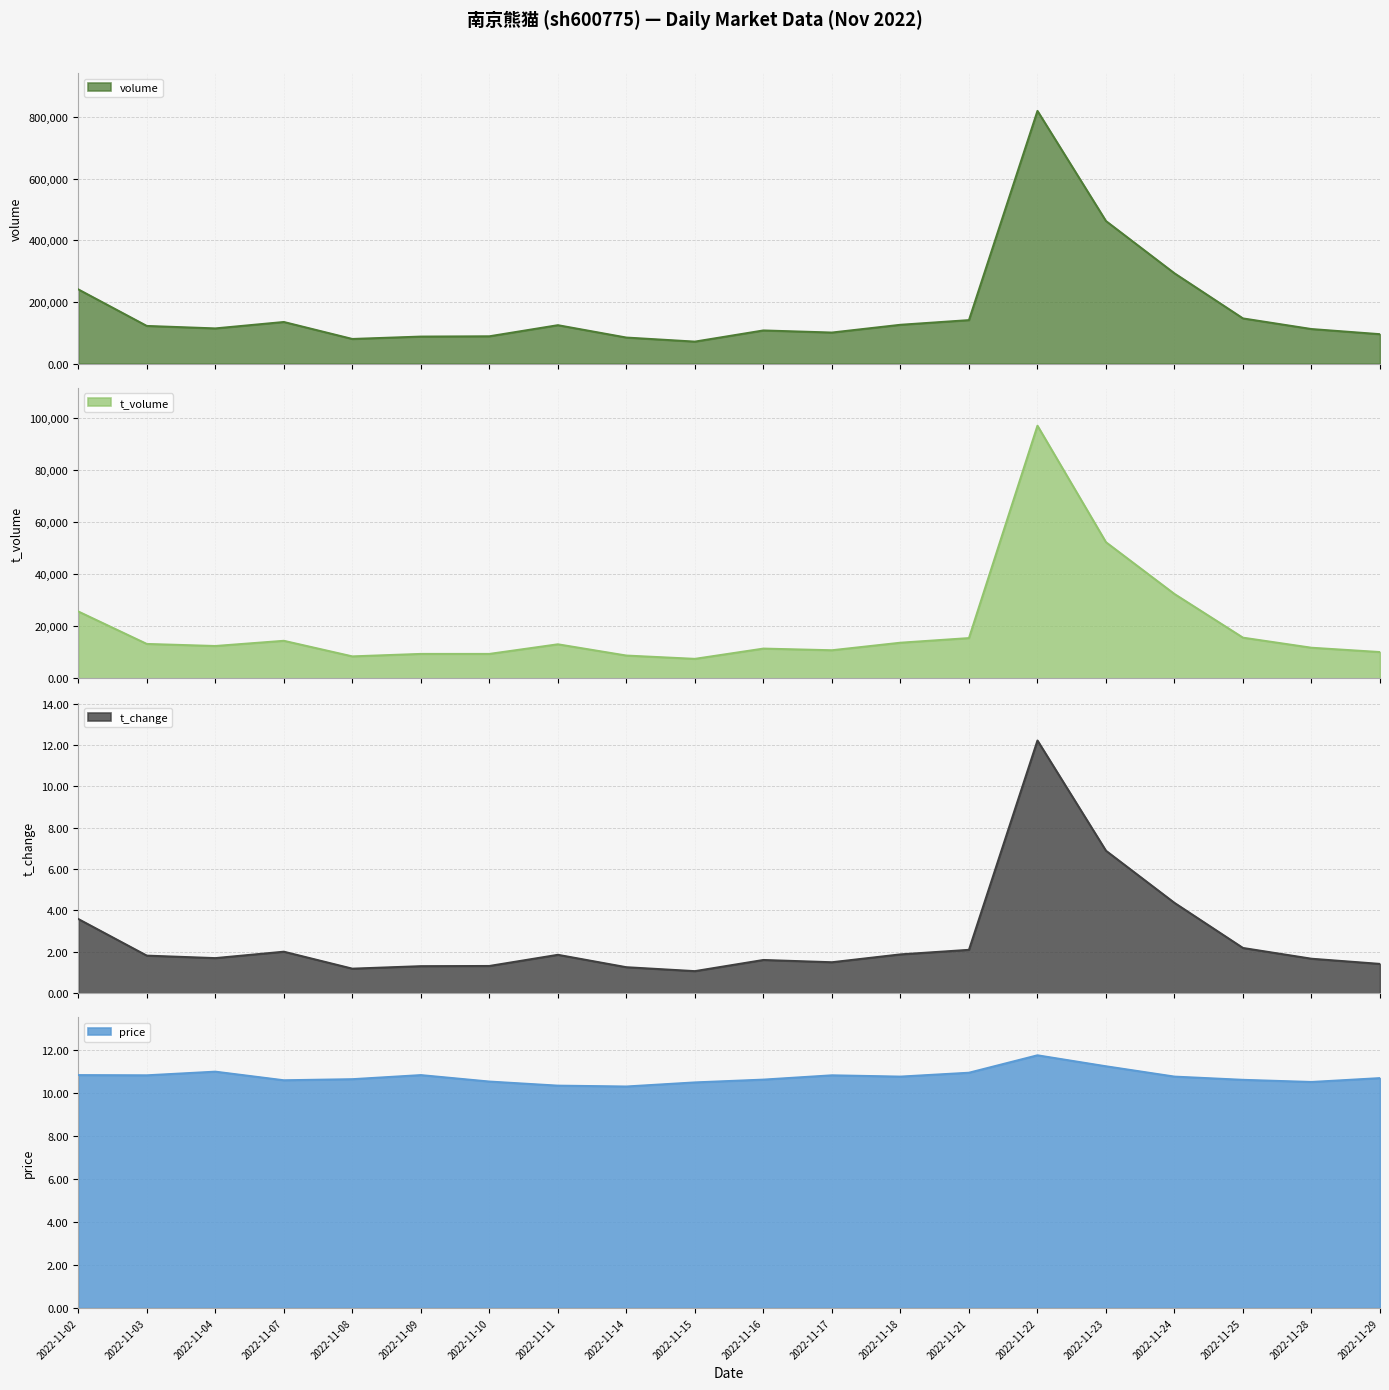

What is the sum of the volume values at 2022-11-11 and 2022-11-17?

226048.0